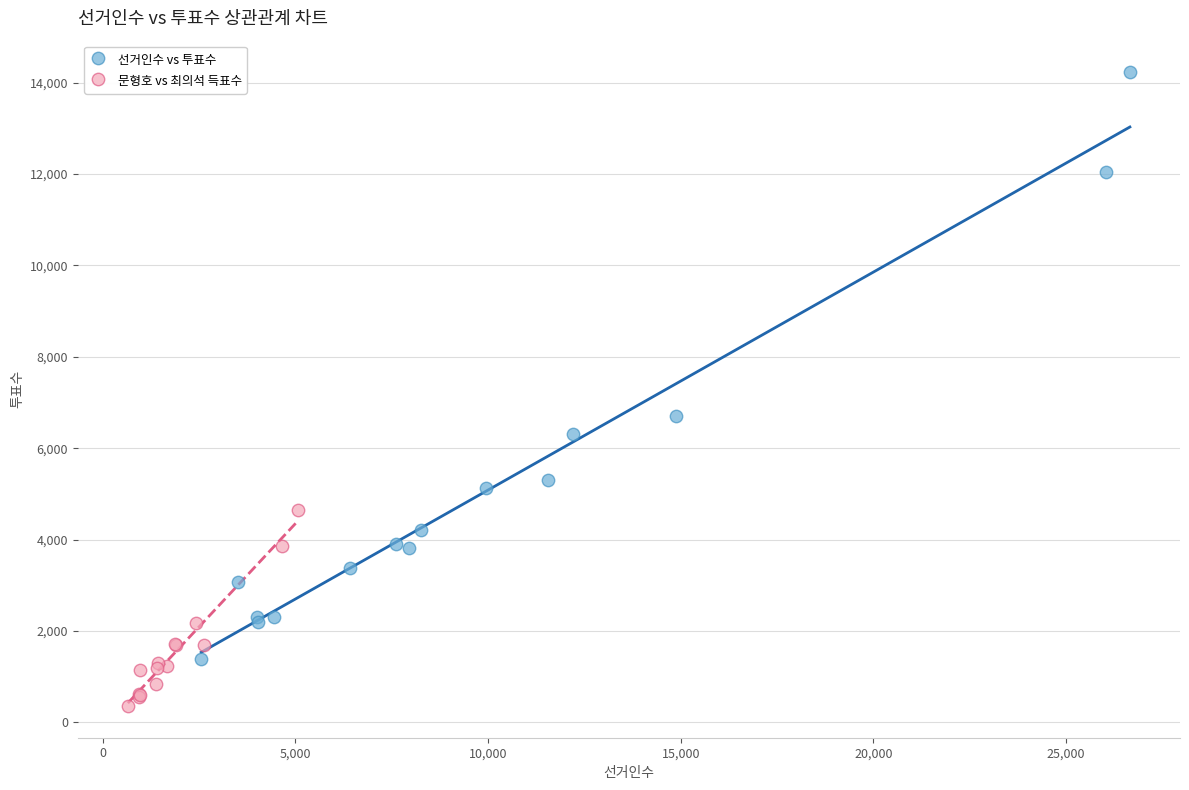

Which series contains the highest Y value?

선거인수 vs 투표수